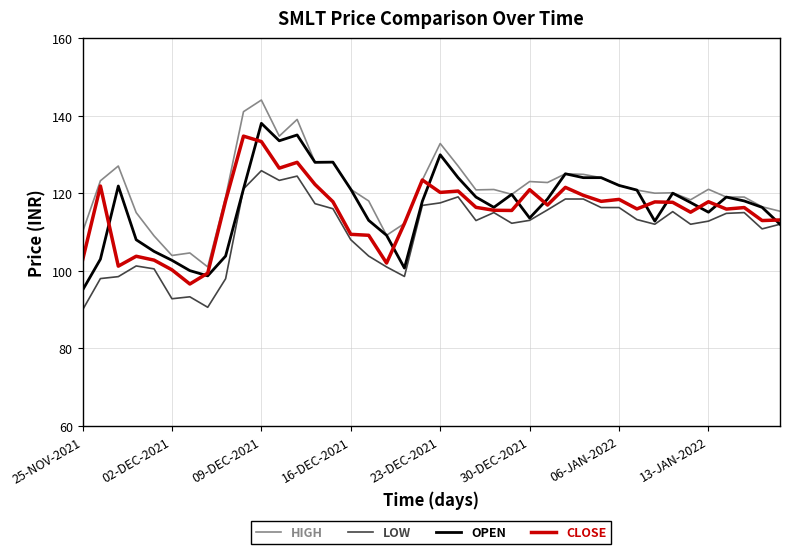

Which series has the largest total across all categories?

HIGH